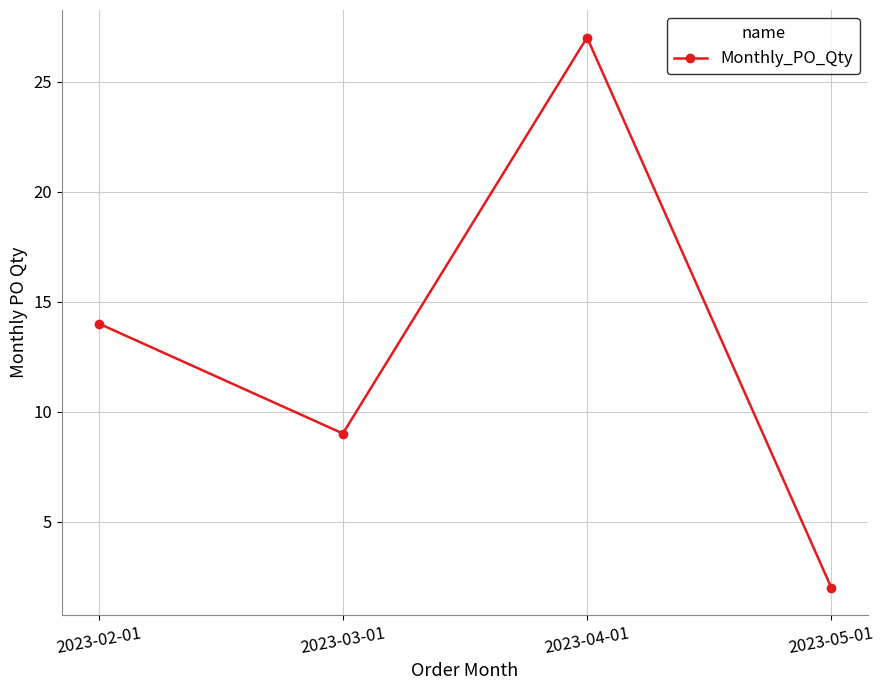

Count the values in the range 9 to 27.

3